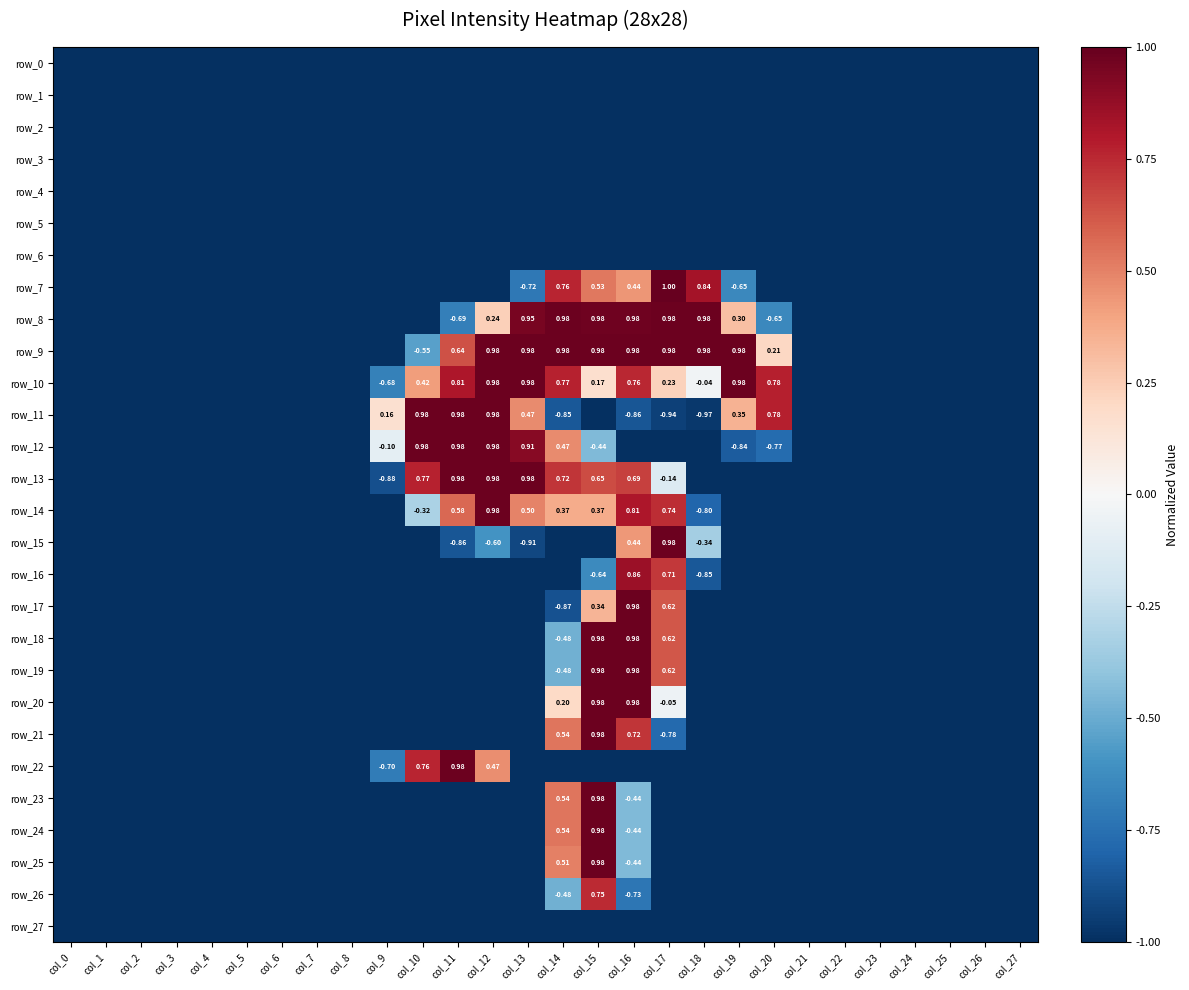

Read the row_20 value at col_10.

-1.0